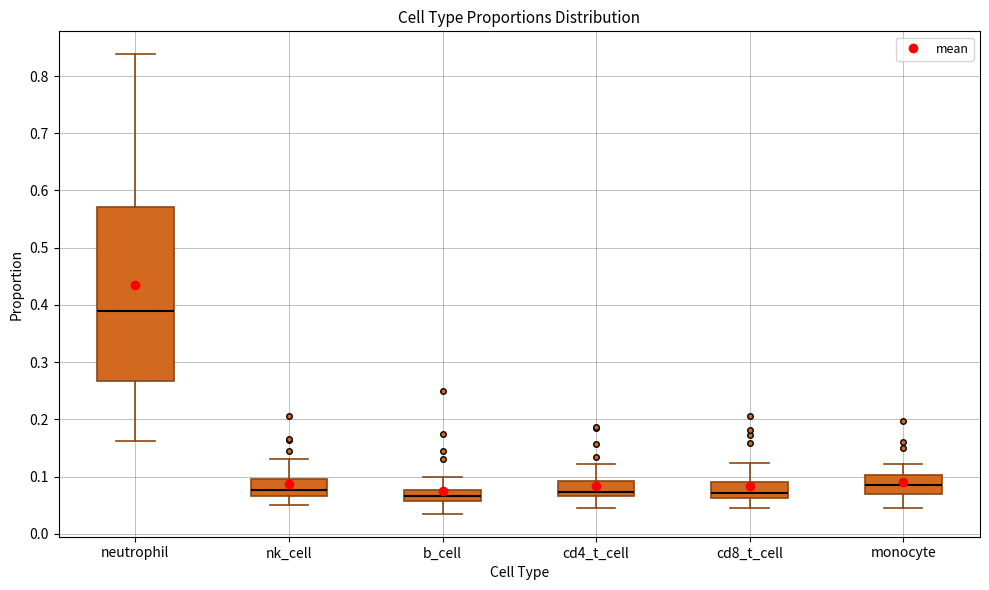

Reading left to right, transcribe this box plot: for each box, give where its median line is, the range the box spans, and where its two whiskers end, as read against the y-axis. The values are not printed on the chart, so give them approximately, as read against the axis.

neutrophil: median 0.39, box 0.27 to 0.57, whiskers 0.16 to 0.84
nk_cell: median 0.08, box 0.07 to 0.10, whiskers 0.05 to 0.13
b_cell: median 0.07, box 0.06 to 0.08, whiskers 0.03 to 0.10
cd4_t_cell: median 0.07 (just above the box's lower edge), box 0.07 to 0.09, whiskers 0.05 to 0.12
cd8_t_cell: median 0.07, box 0.06 to 0.09, whiskers 0.04 to 0.12
monocyte: median 0.08, box 0.07 to 0.10, whiskers 0.04 to 0.12